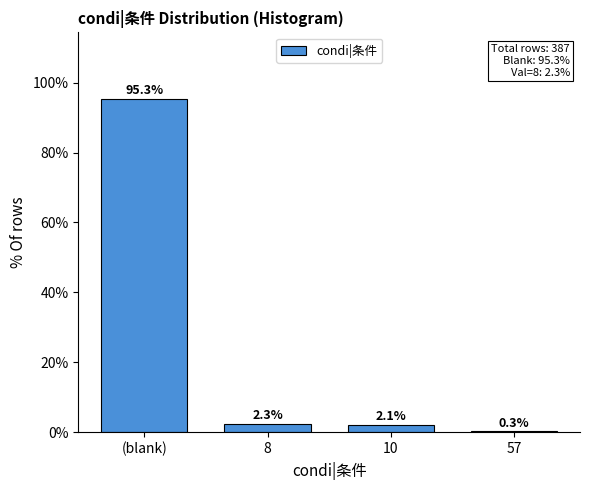

Reading left to right, what are all the values shown in this chart?

(blank)=95.3	8=2.3	10=2.1	57=0.3